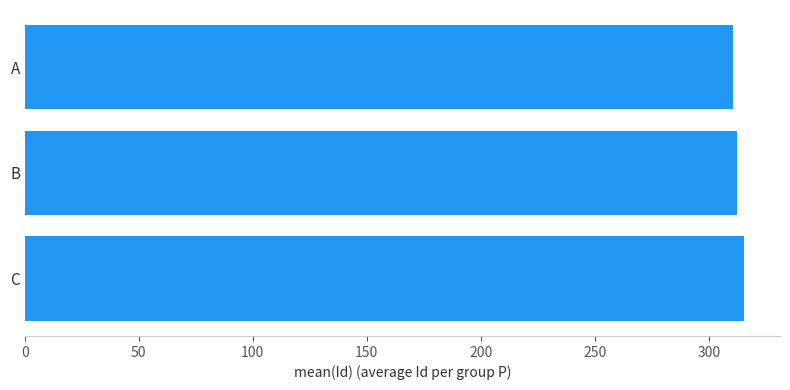

Count the number of data series in this chart.

1